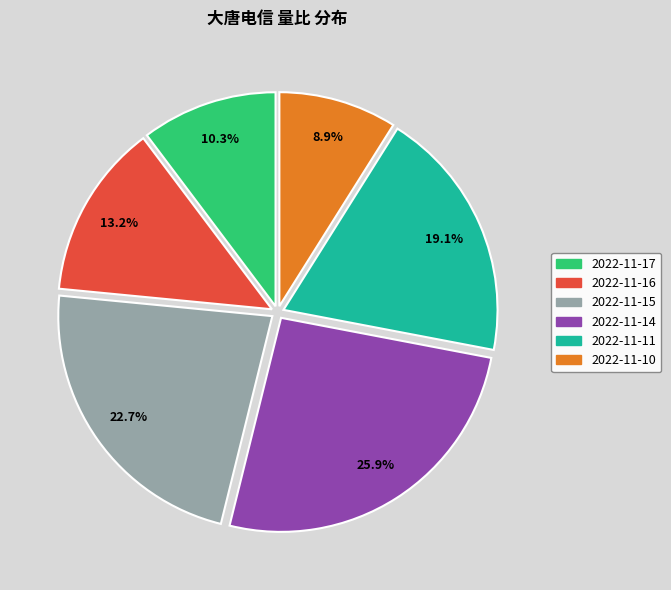

To the nearest percent, what is the difference between the 2022-11-16 and 2022-11-10 slice percentages?

4%